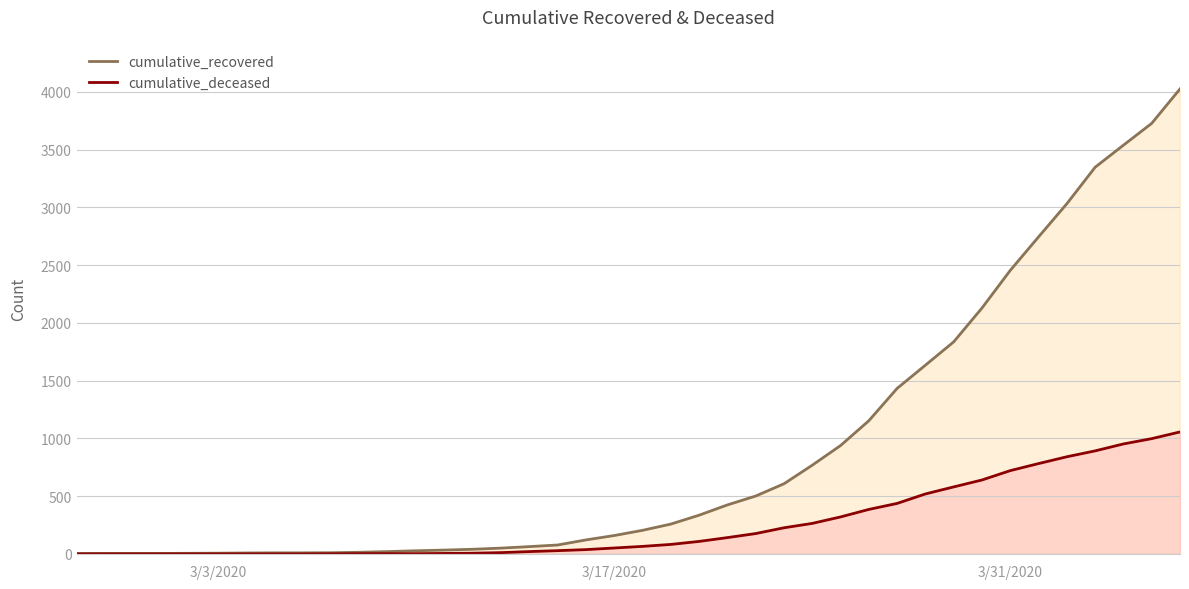

List the series in order of their peak value, lowest first.

cumulative_deceased, cumulative_recovered